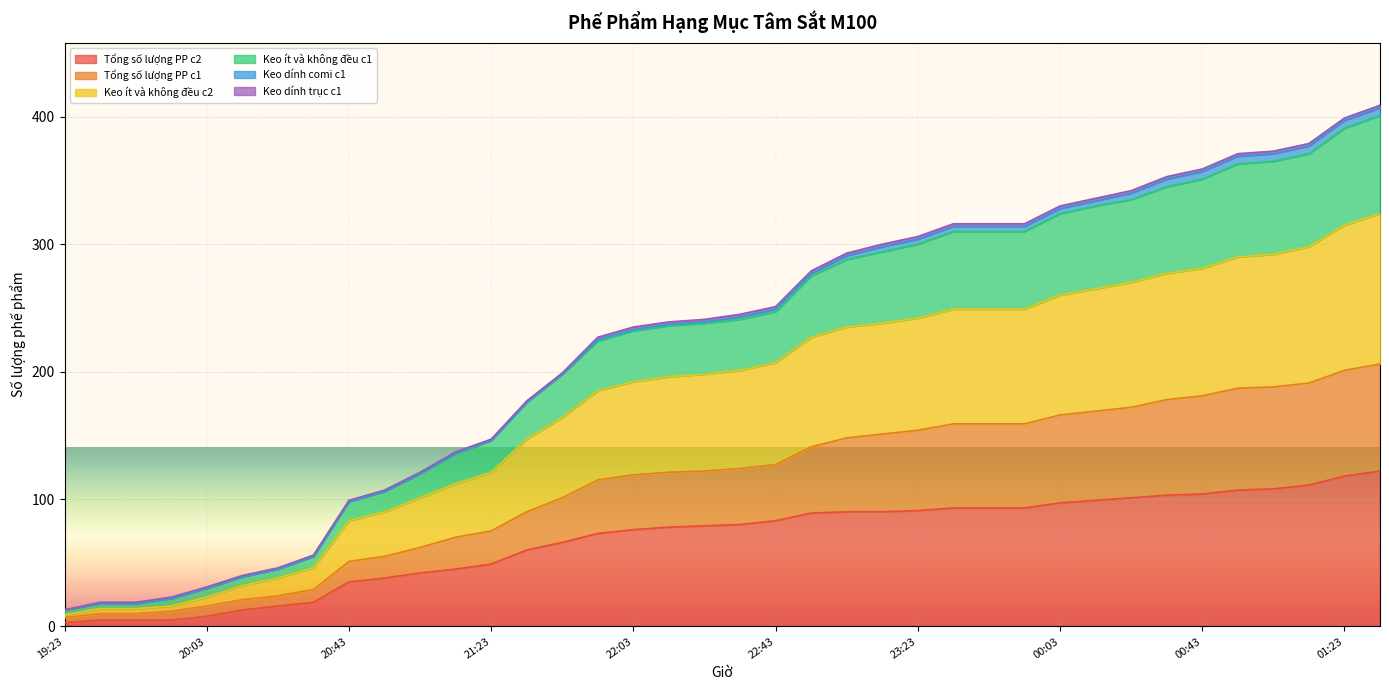

What is the label of the 30th point from the right?

20:43